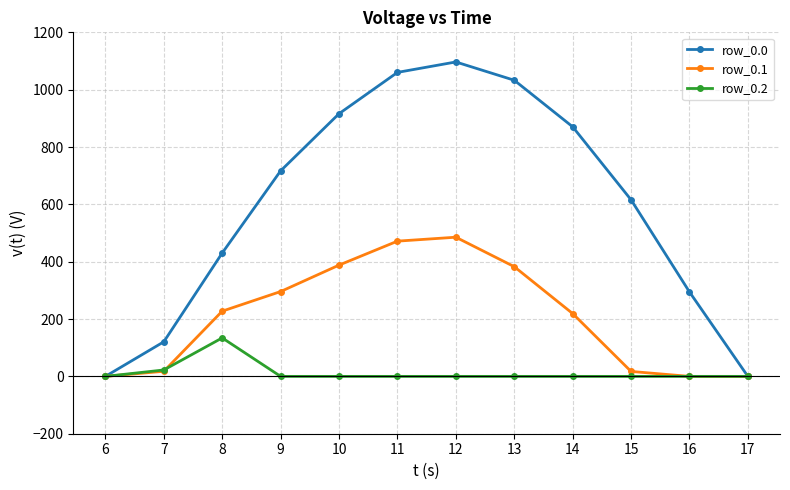

What is the value of the row_0.1 point at the 9th from the left?

219.2